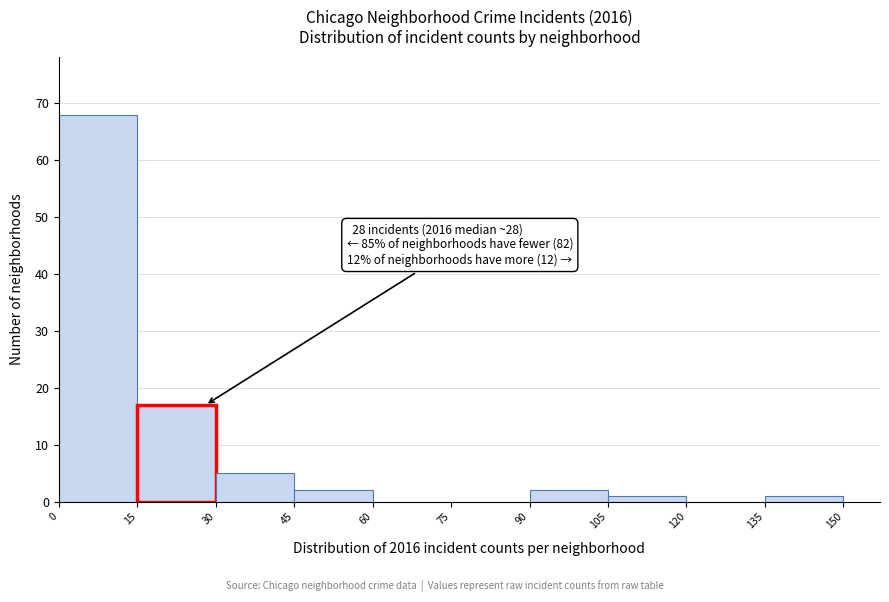

Which range on the x-axis has the tallest bar?

0 to 15